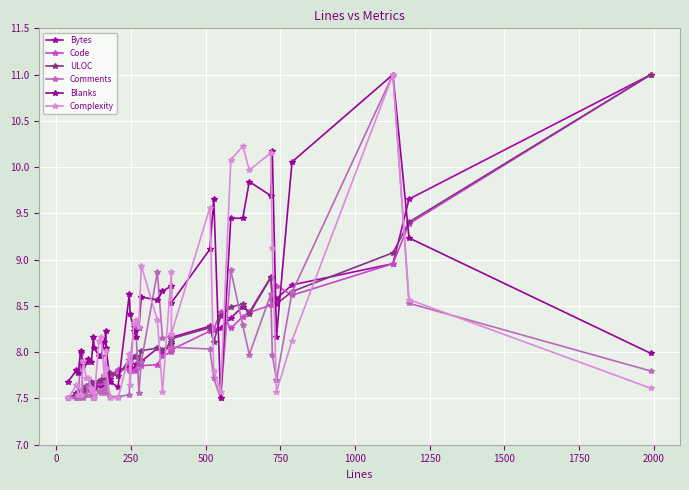

What is the difference between the highest and lowest values at 1250?

0.3